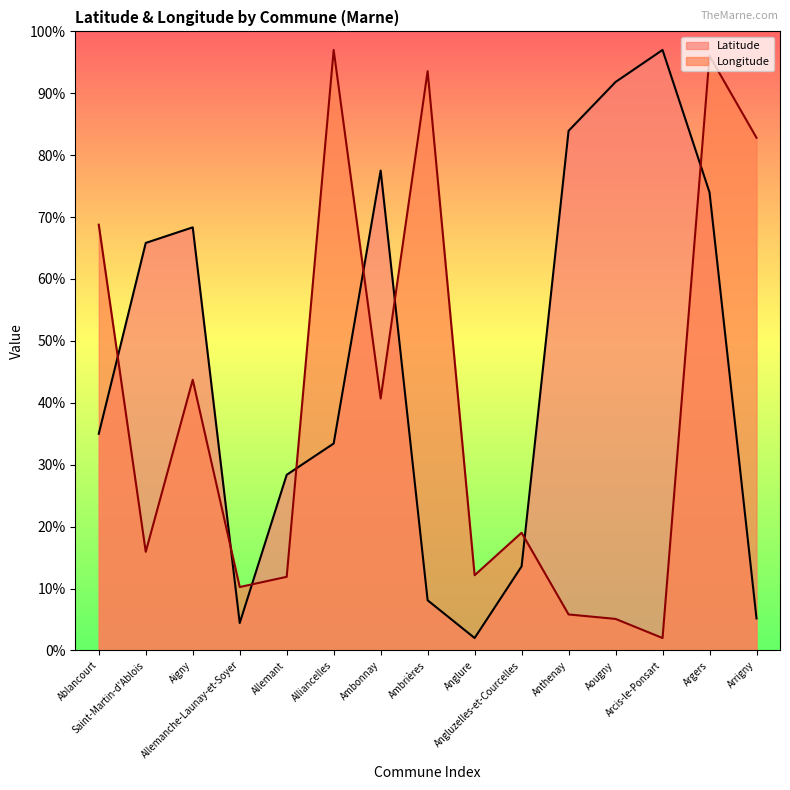

Which series has the largest total across all categories?

Latitude